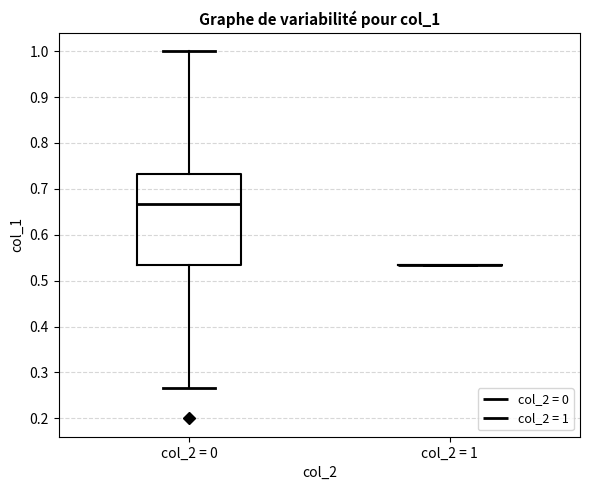

Comparing the boxes themselves (not the whiskers), which one is the tallest?

col_2 = 0